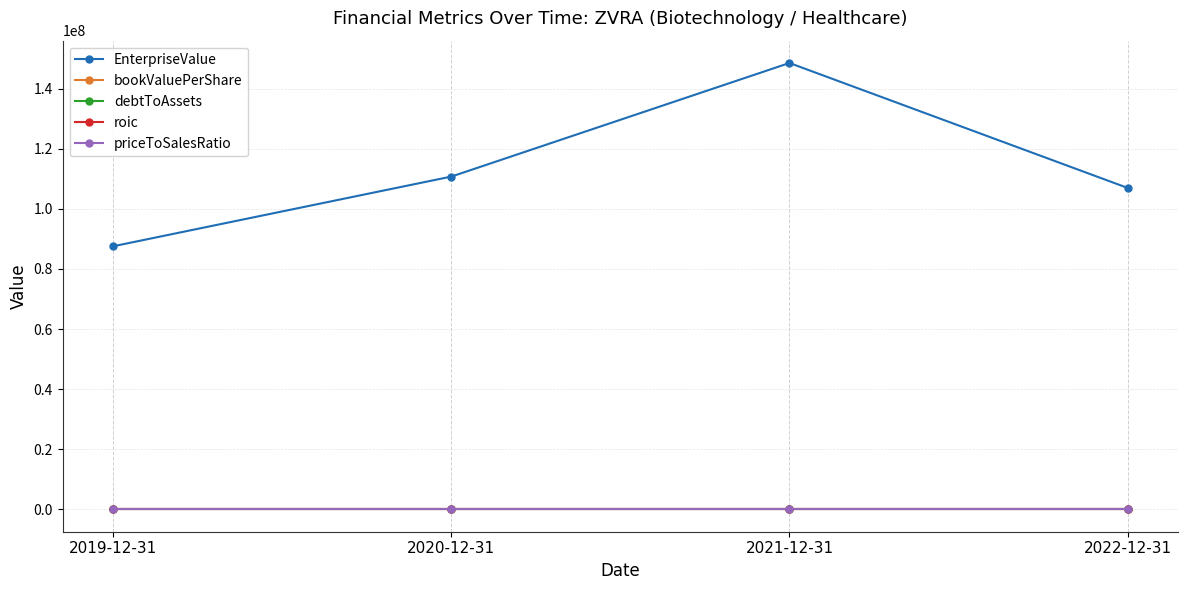

At which category is the sum across all series the highest?

2021-12-31